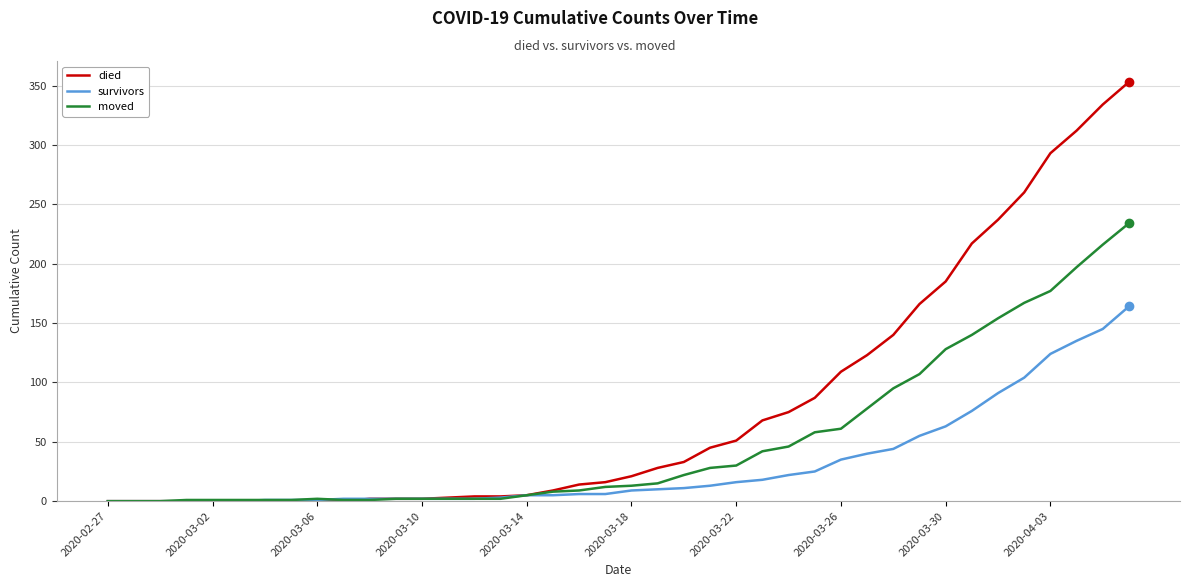

Which series has the largest range (max minus min)?

died